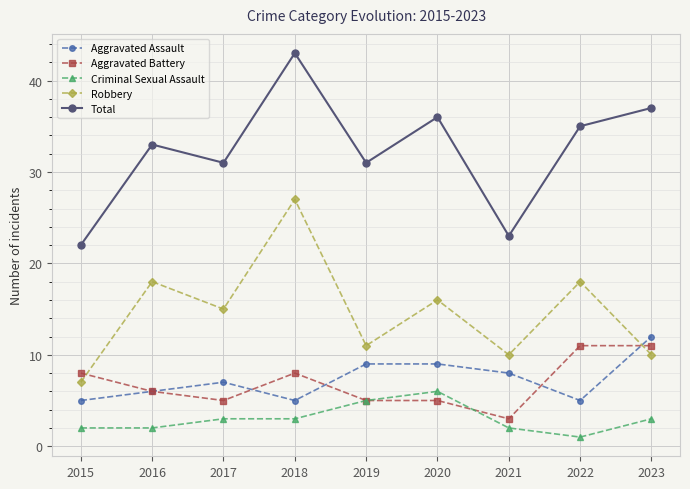

True or false: Criminal Sexual Assault and Robbery intersect in this chart.

False